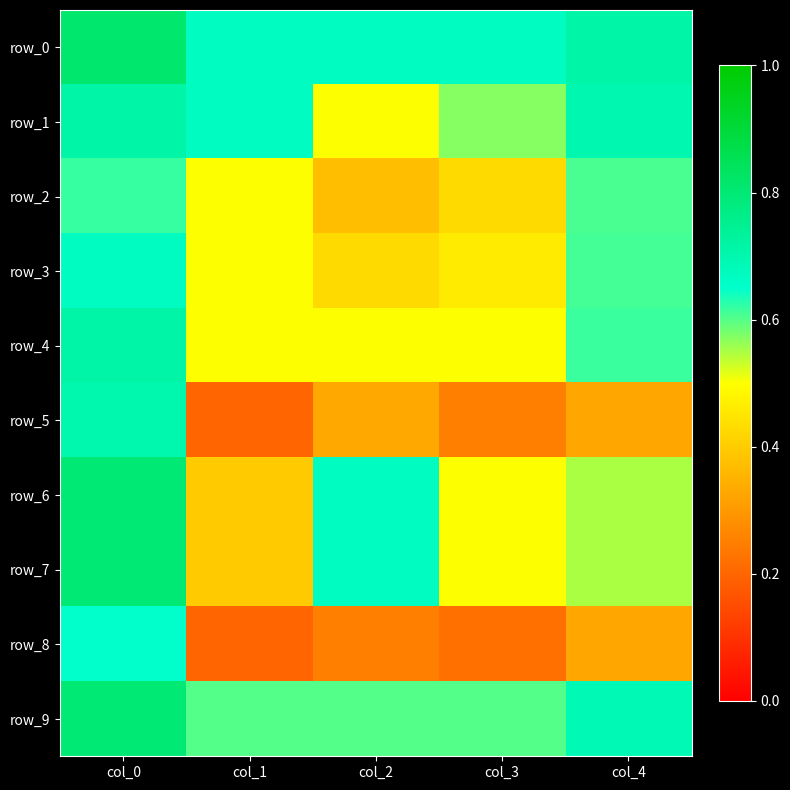

What is the difference between the row_9 values at col_4 and col_1?

0.1